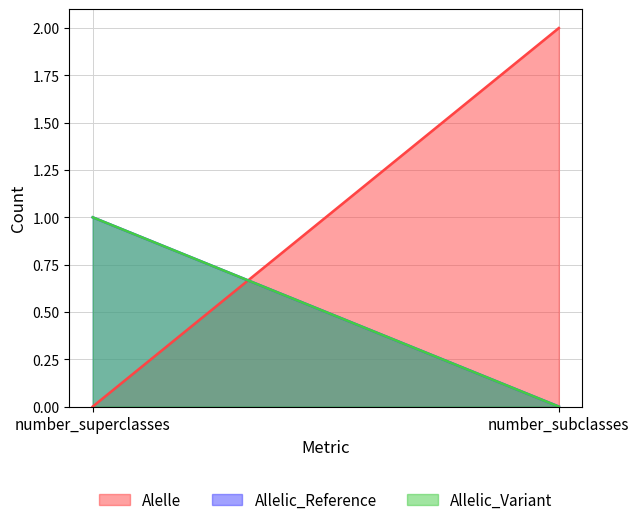

Which category has the lowest value across all series?

number_superclasses